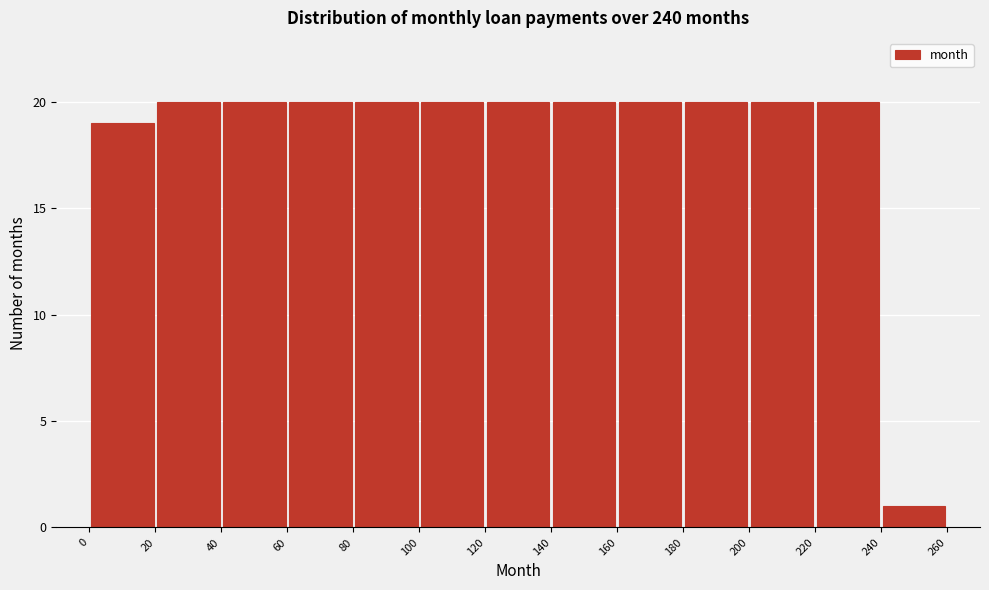

How tall is the bar that spans 200 to 220 on the x-axis? The values are not printed on the chart, so give them approximately, as read against the axis.

20